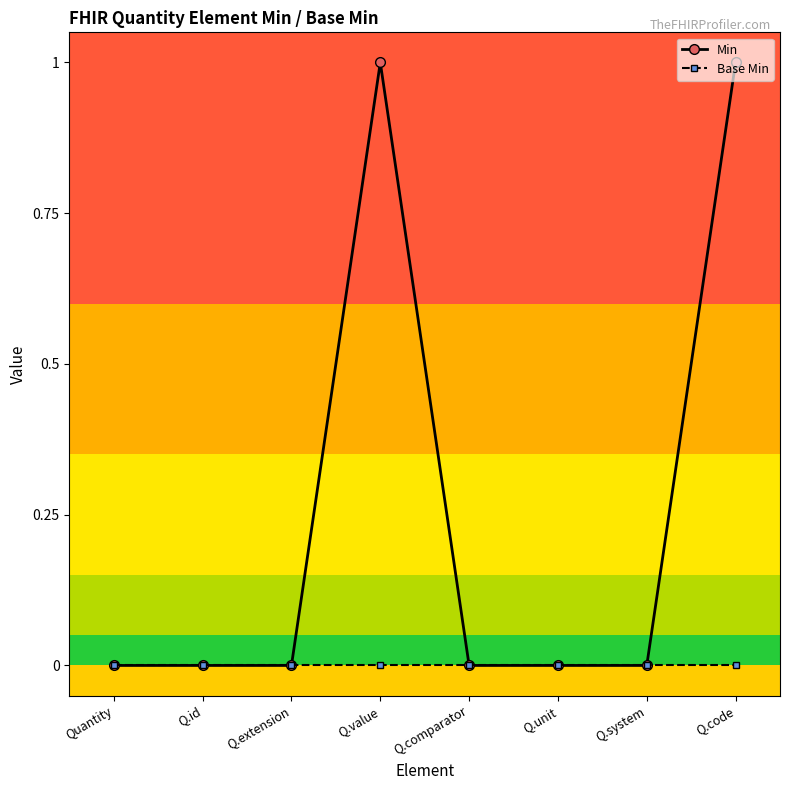

What is the greatest value displayed?

1